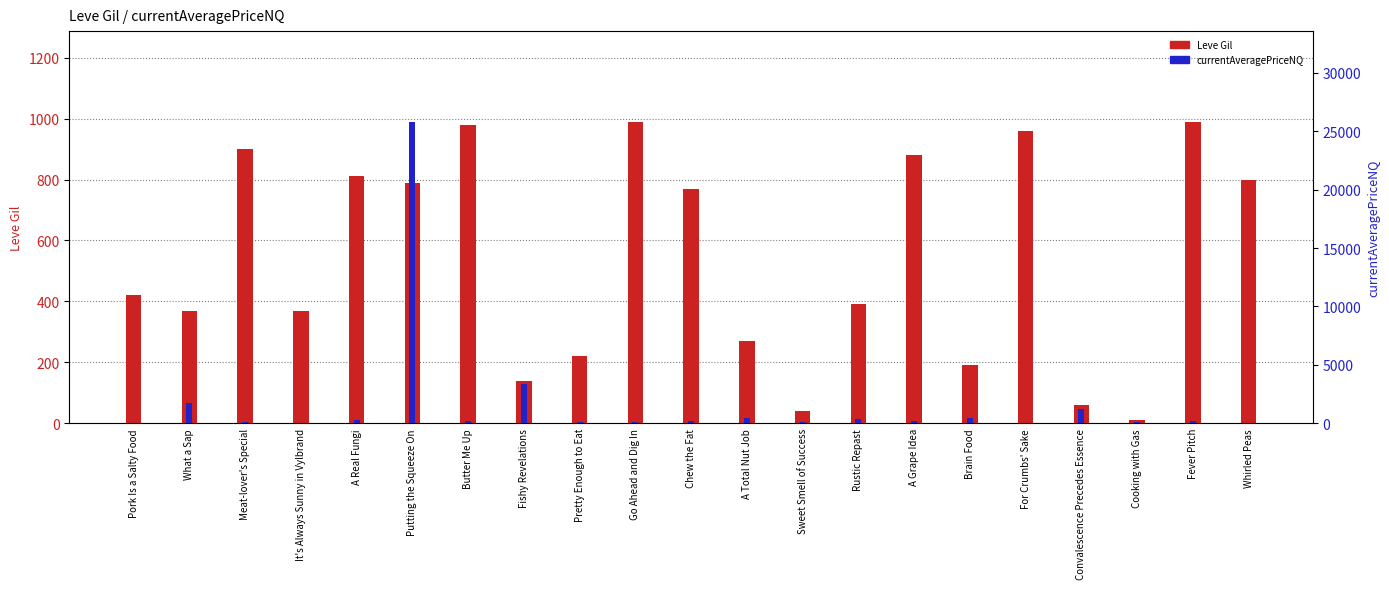

At how many categories does at least one series exceed 4614?

1